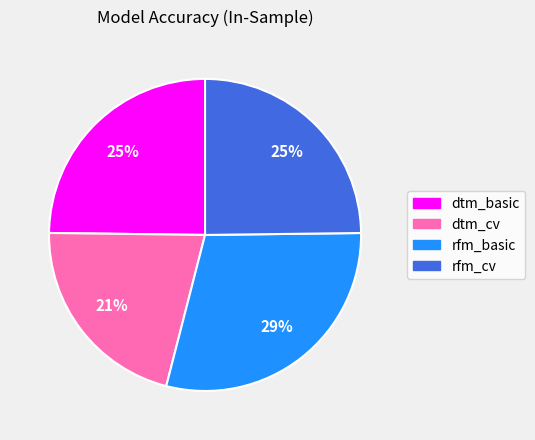

Count the number of slices in the pie.

4